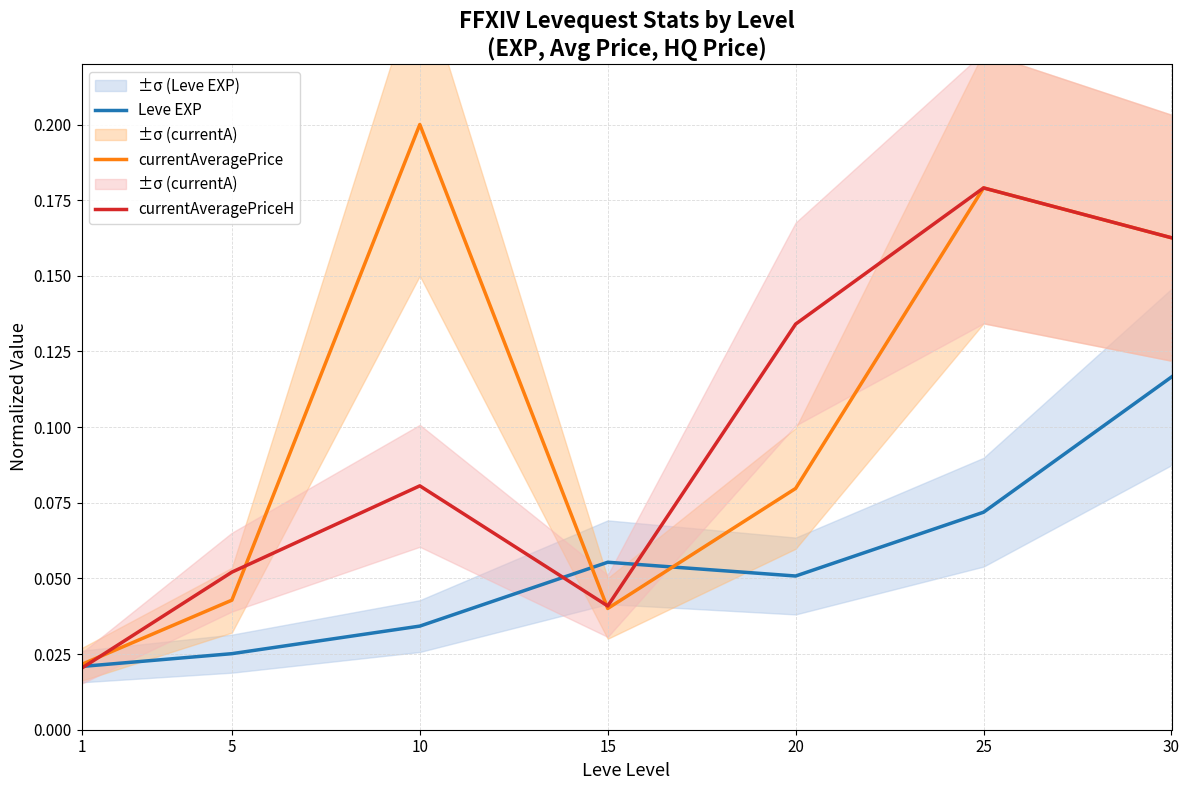

How many interior local peaks does the currentAveragePriceH series have?

2